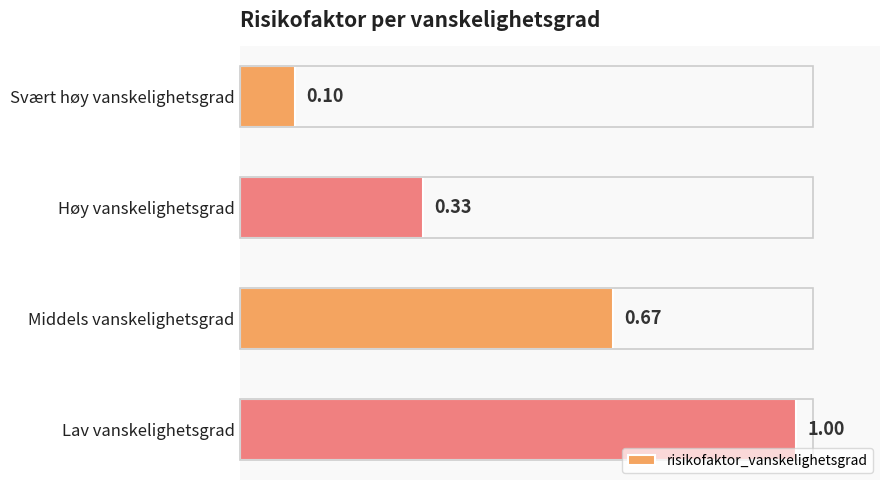

Between Svært høy vanskelighetsgrad and Middels vanskelighetsgrad, which is larger?

Middels vanskelighetsgrad